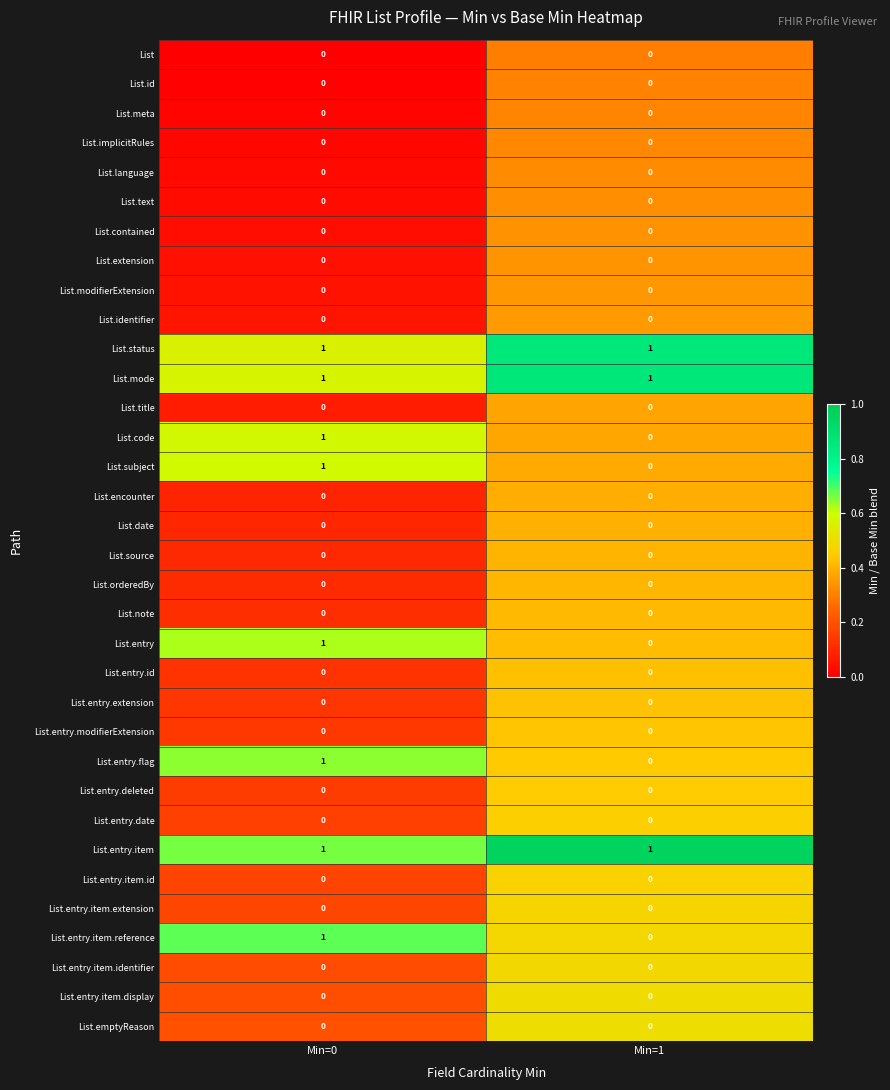

Which category has the lowest value in the List.code series?

Min=1